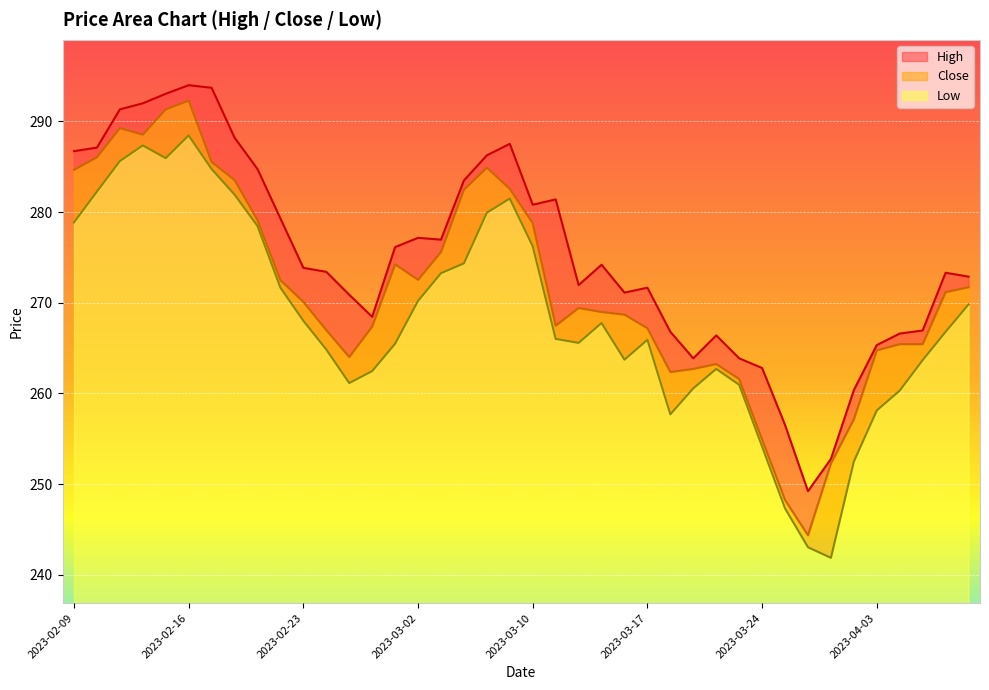

Rank the series by their average value, from lowest to highest.

Low, Close, High